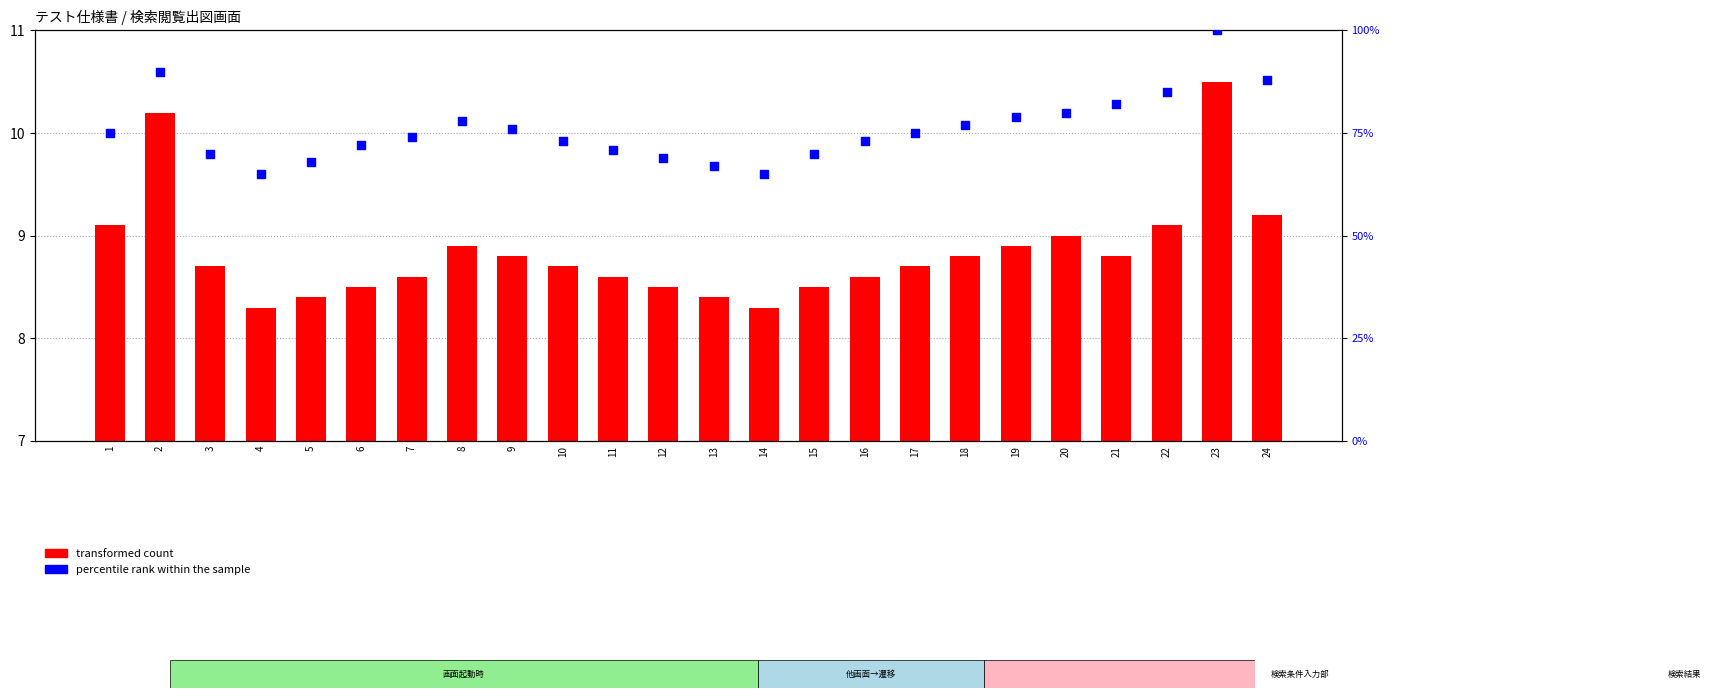

Which series contains the highest Y value?

percentile rank within the sample